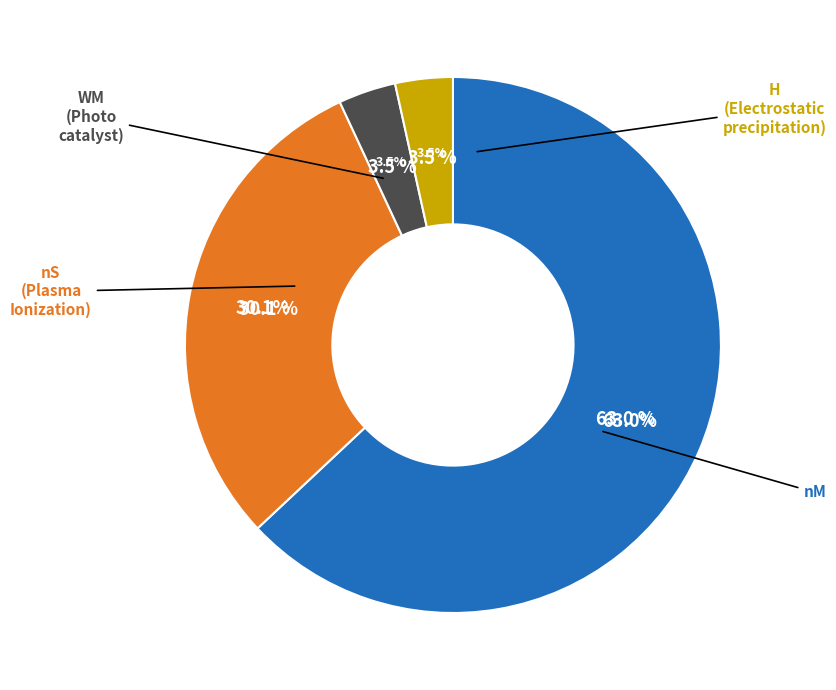

How many segments does this pie chart have?

4